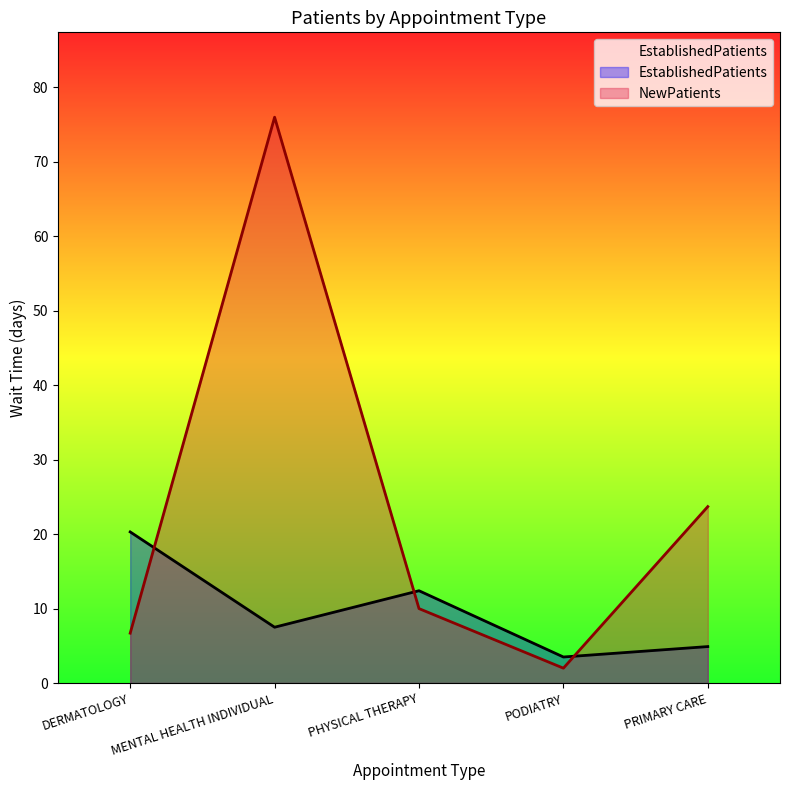

What is the maximum value for EstablishedPatients?

20.3